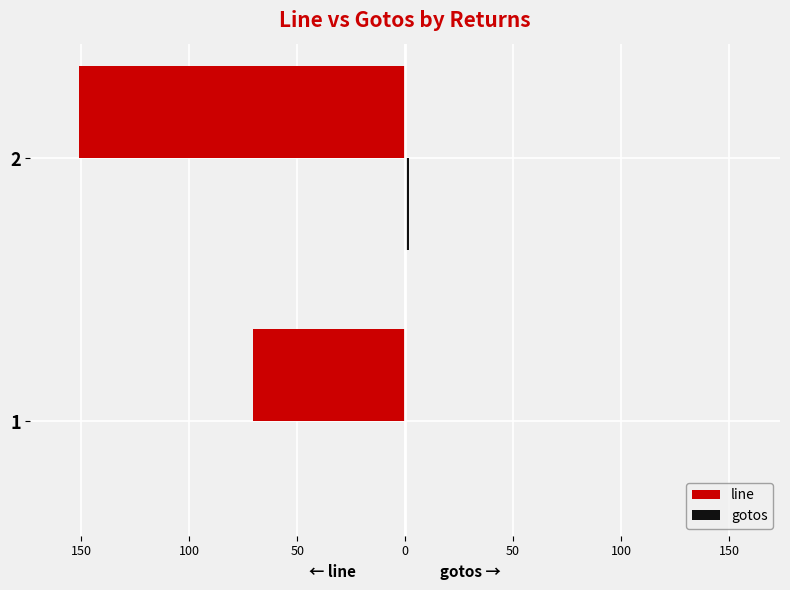

What is the value of the line bar at the 1st from the left?

-70.5